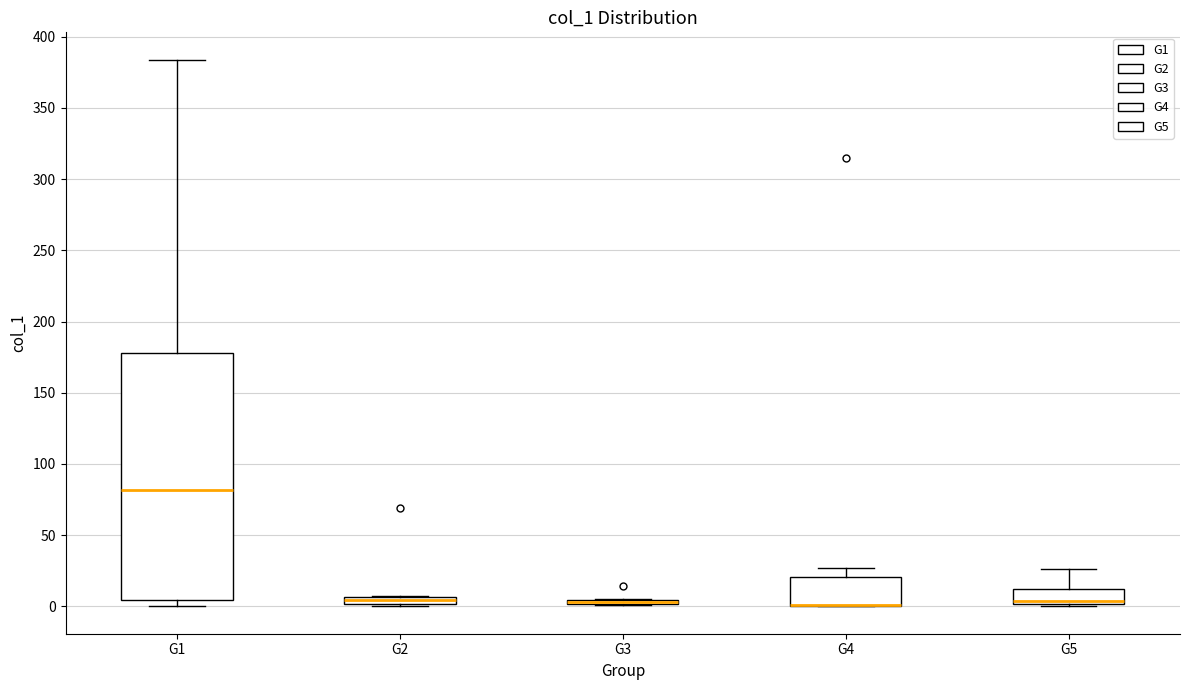

Which box is the tallest, from its lower edge to its upper edge?

G1